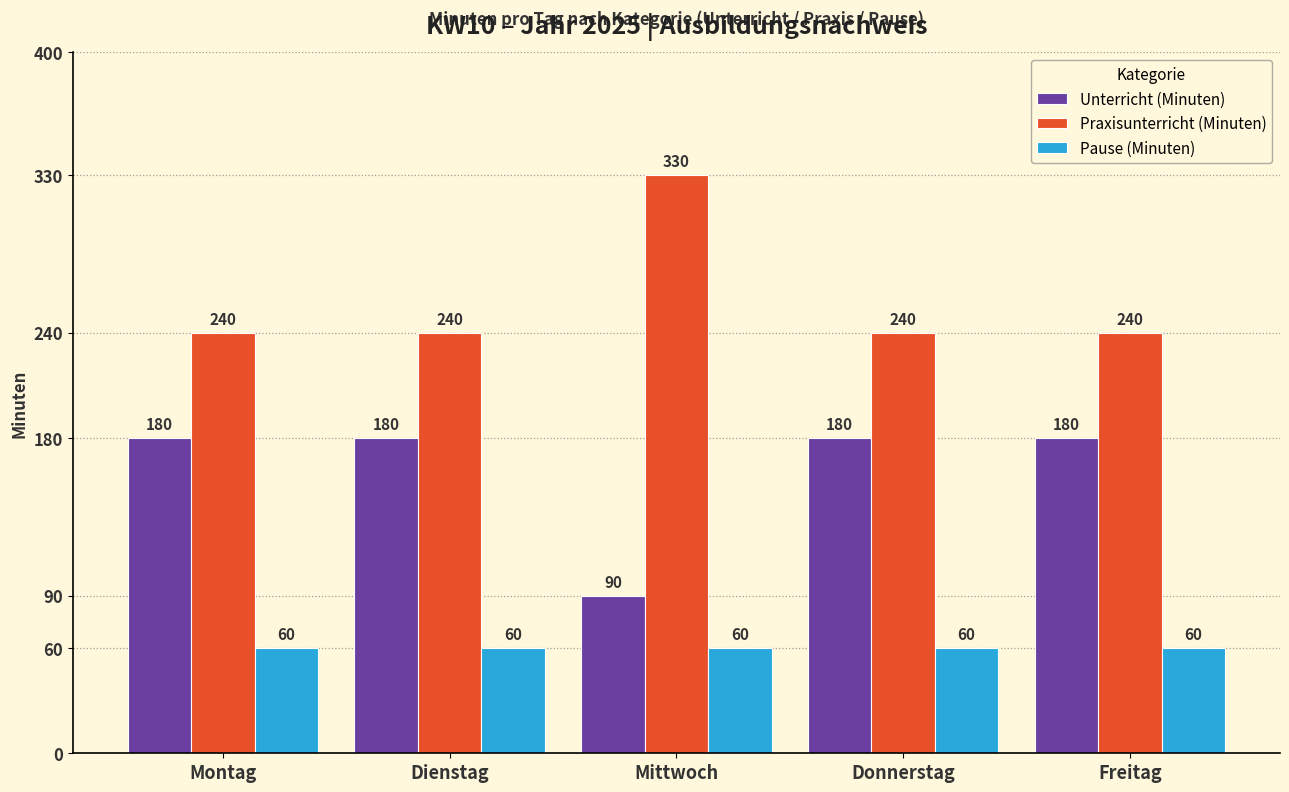

Reading left to right, extract all data points from this chart.

Unterricht (Minuten): Montag=180	Dienstag=180	Mittwoch=90	Donnerstag=180	Freitag=180
Praxisunterricht (Minuten): Montag=240	Dienstag=240	Mittwoch=330	Donnerstag=240	Freitag=240
Pause (Minuten): Montag=60	Dienstag=60	Mittwoch=60	Donnerstag=60	Freitag=60